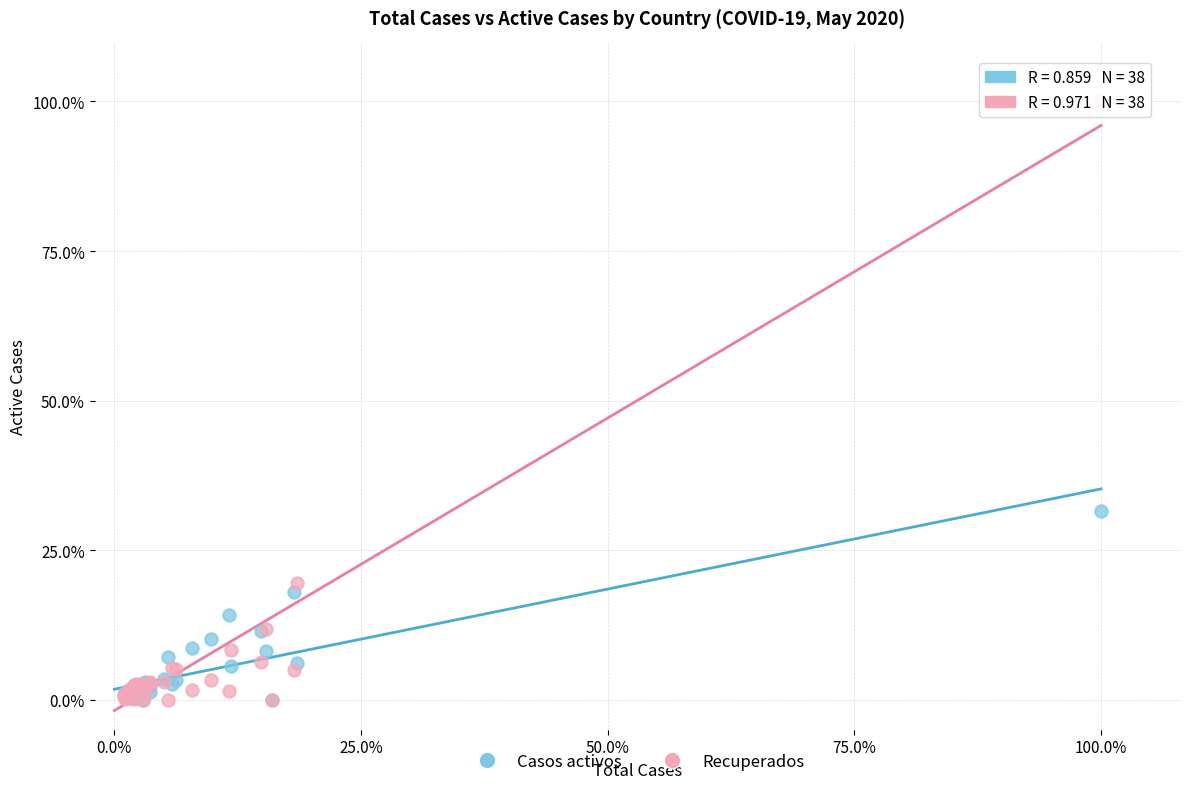

What are all the series names shown in the legend?

Casos activos, Recuperados